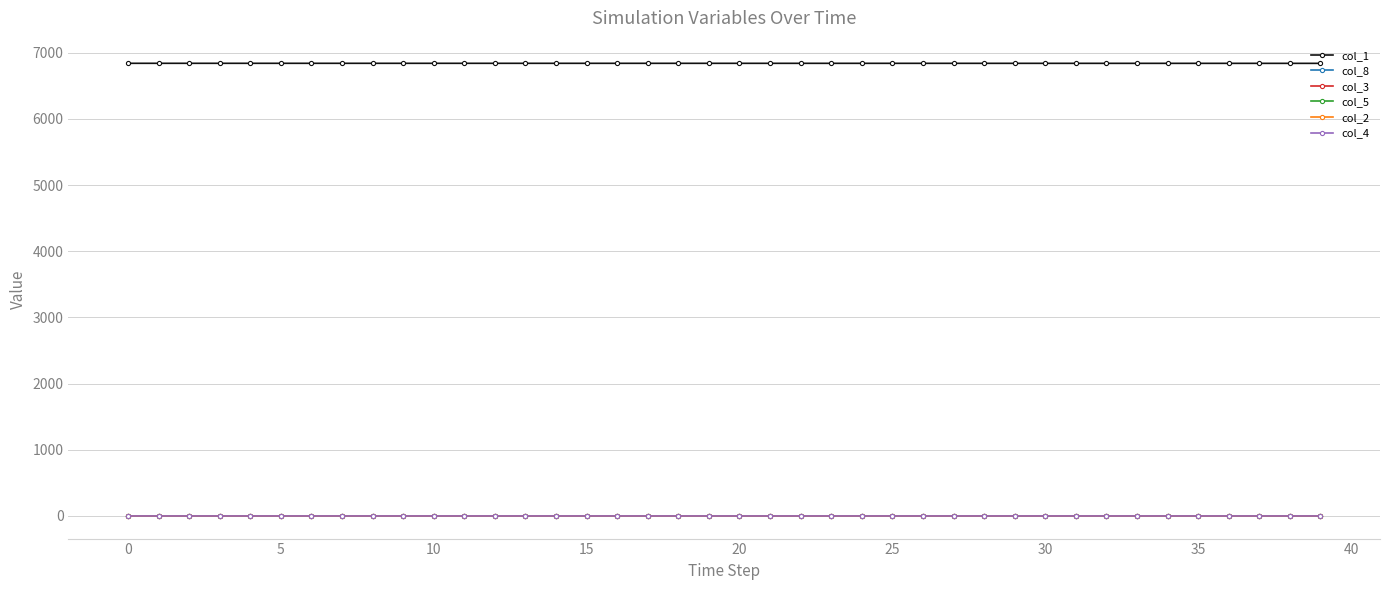

Which series has the largest total across all categories?

col_1